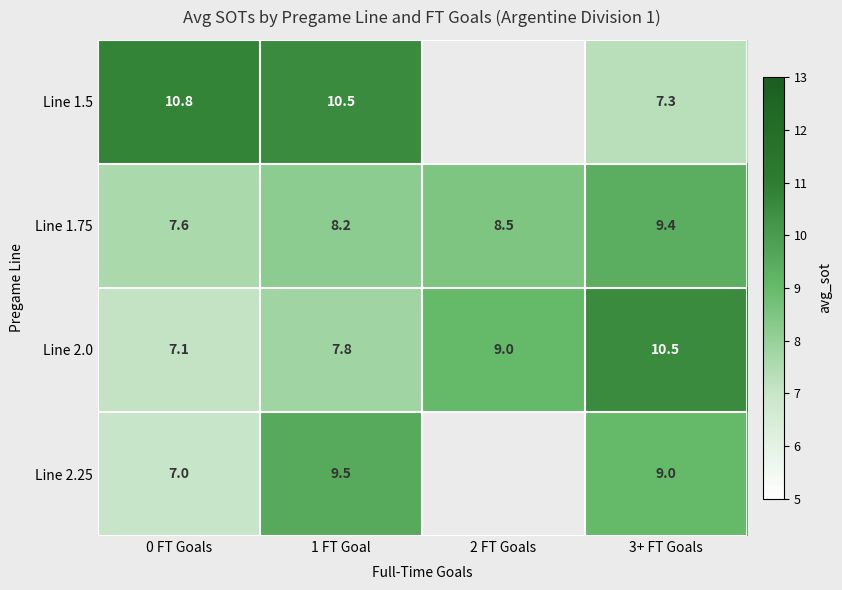

How many categories are shown in the chart?

4